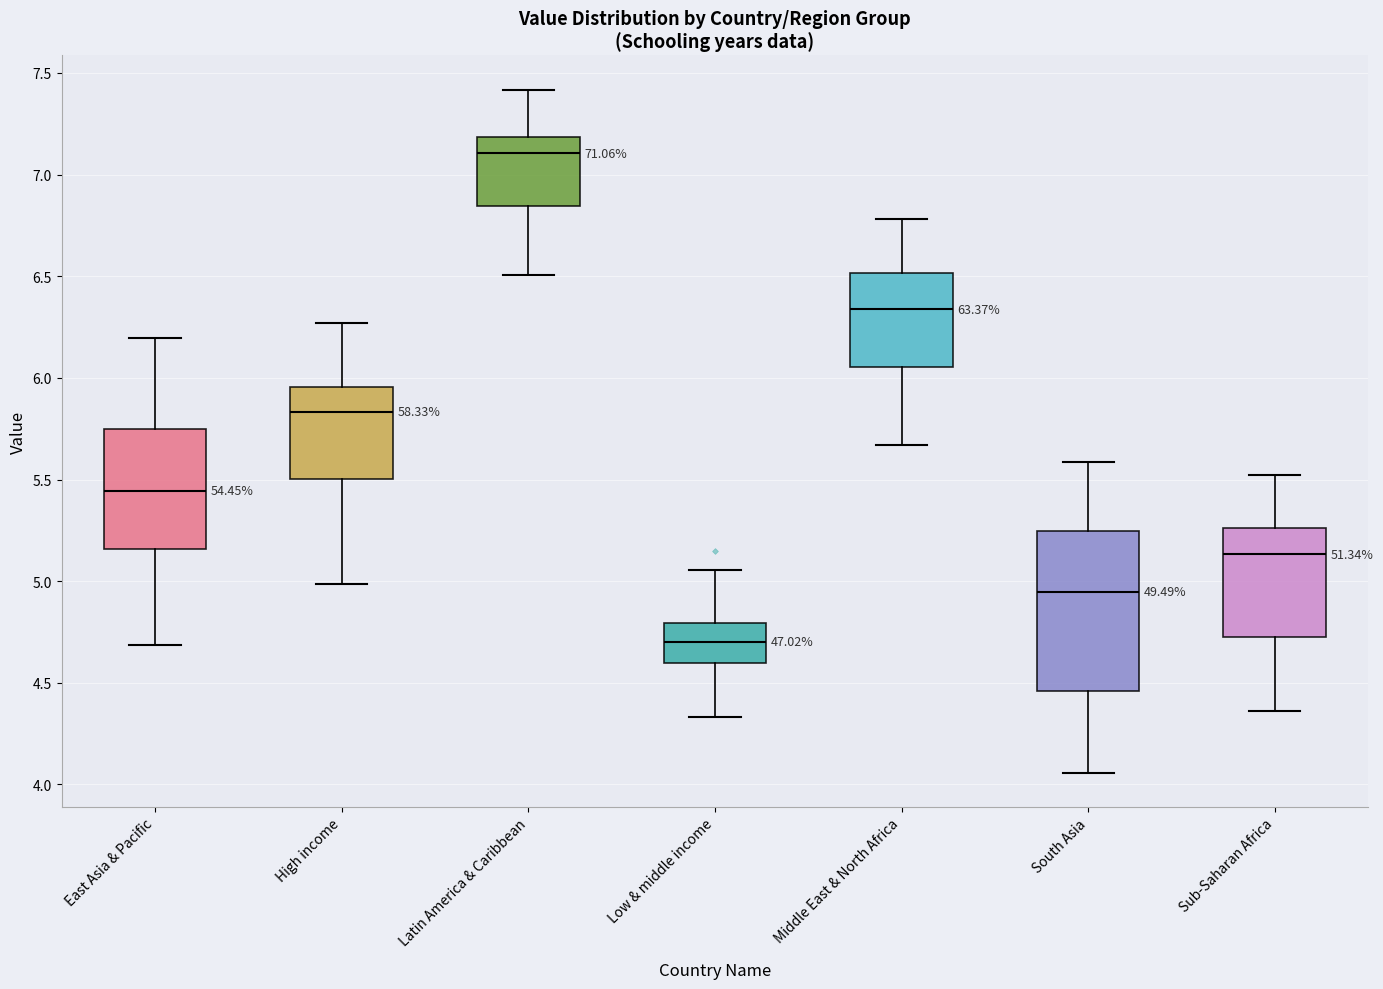

Reading left to right, transcribe this box plot: for each box, give where its median line is, the range the box spans, and where its two whiskers end, as read against the y-axis. The values are not printed on the chart, so give them approximately, as read against the axis.

East Asia & Pacific: median 5.45, box 5.15 to 5.75, whiskers 4.70 to 6.20
High income: median 5.85, box 5.50 to 5.95, whiskers 5.00 to 6.25
Latin America & Caribbean: median 7.10, box 6.85 to 7.20, whiskers 6.50 to 7.40
Low & middle income: median 4.70, box 4.60 to 4.80, whiskers 4.35 to 5.05
Middle East & North Africa: median 6.35, box 6.05 to 6.50, whiskers 5.65 to 6.80
South Asia: median 4.95, box 4.45 to 5.25, whiskers 4.05 to 5.60
Sub-Saharan Africa: median 5.15, box 4.70 to 5.25, whiskers 4.35 to 5.50